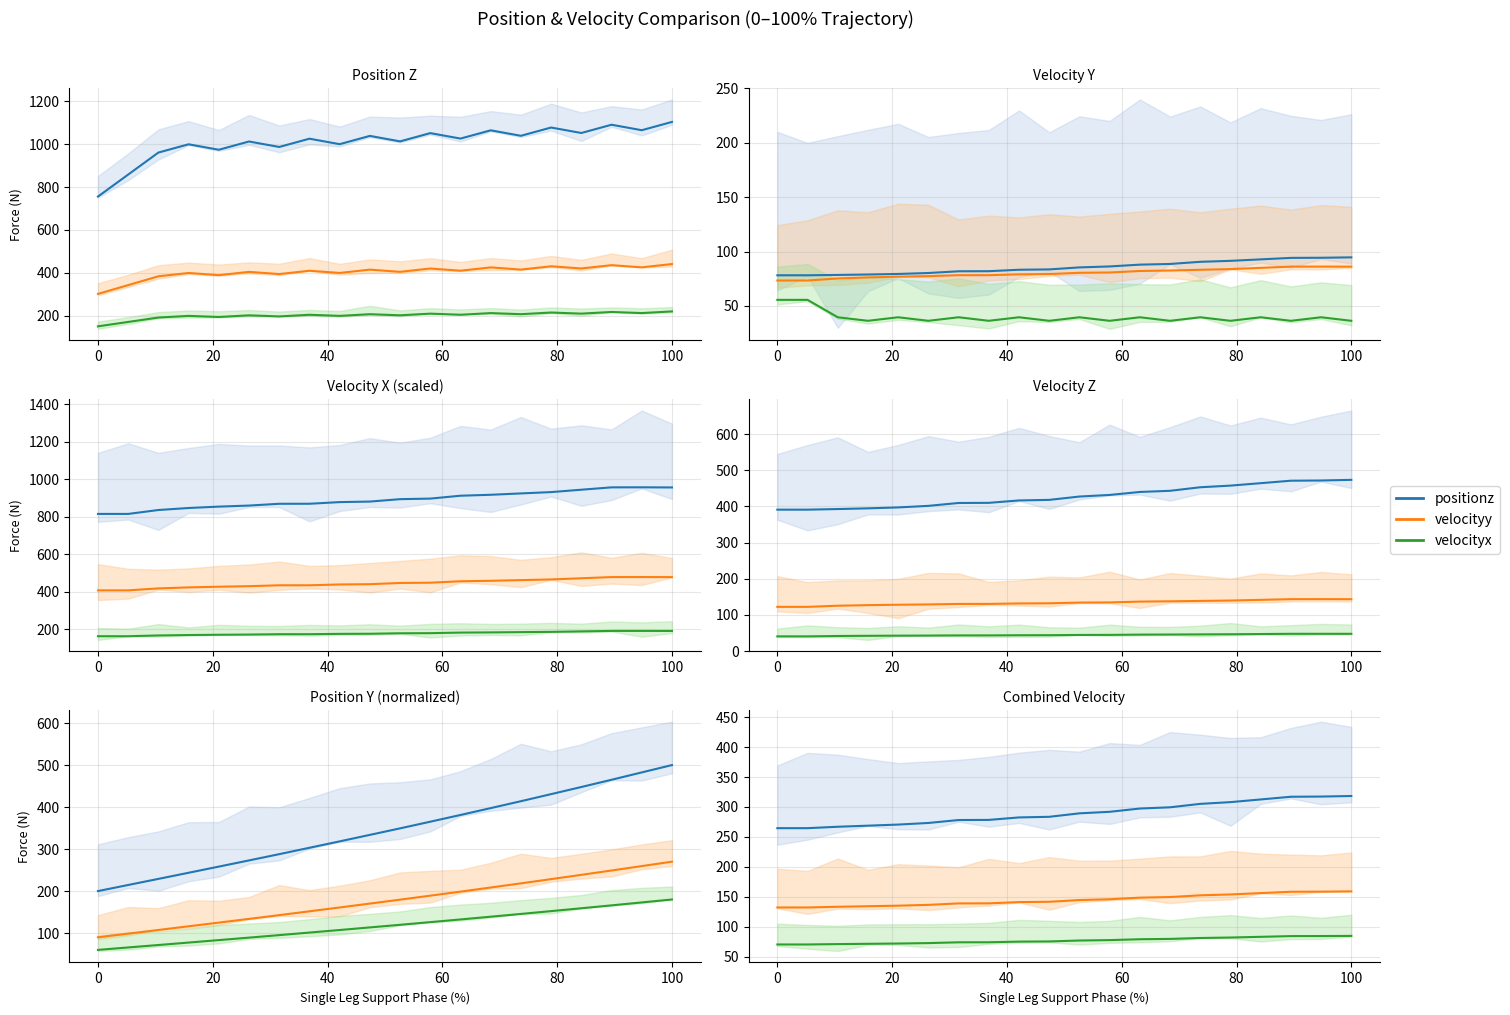

True or false: velocityy and positionz intersect in this chart.

False